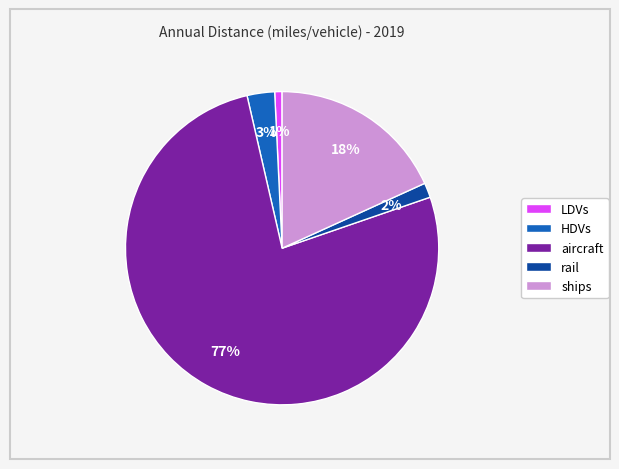

Combined, do ships and aircraft account for over 50%?

Yes